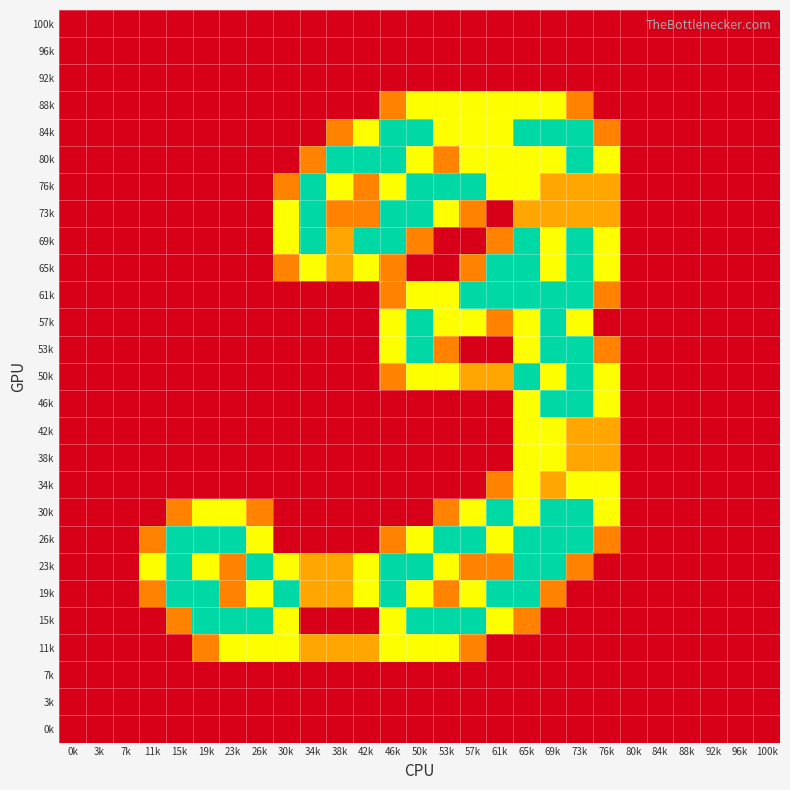

Reading left to right, transcribe all the data shown in this chart.

100k: 0k=0.0	3k=0.0	7k=0.0	11k=0.0	15k=0.0	19k=0.0	23k=0.0	26k=0.0	30k=0.0	34k=0.0	38k=0.0	42k=0.0	46k=0.0	50k=0.0	53k=0.0	57k=0.0	61k=0.0	65k=0.0	69k=0.0	73k=0.0	76k=0.0	80k=0.0	84k=0.0	88k=0.0	92k=0.0	96k=0.0	100k=0.0
96k: 0k=0.0	3k=0.0	7k=0.0	11k=0.0	15k=0.0	19k=0.0	23k=0.0	26k=0.0	30k=0.0	34k=0.0	38k=0.0	42k=0.0	46k=0.0	50k=0.0	53k=0.0	57k=0.0	61k=0.0	65k=0.0	69k=0.0	73k=0.0	76k=0.0	80k=0.0	84k=0.0	88k=0.0	92k=0.0	96k=0.0	100k=0.0
92k: 0k=0.0	3k=0.0	7k=0.0	11k=0.0	15k=0.0	19k=0.0	23k=0.0	26k=0.0	30k=0.0	34k=0.0	38k=0.0	42k=0.0	46k=0.0	50k=0.0	53k=0.0	57k=0.0	61k=0.0	65k=0.0	69k=0.0	73k=0.0	76k=0.0	80k=0.0	84k=0.0	88k=0.0	92k=0.0	96k=0.0	100k=0.0
88k: 0k=0.0	3k=0.0	7k=0.0	11k=0.0	15k=0.0	19k=0.0	23k=0.0	26k=0.0	30k=0.0	34k=0.0	38k=0.0	42k=0.0	46k=0.8	50k=1.5	53k=1.5	57k=1.5	61k=1.5	65k=1.5	69k=1.5	73k=0.8	76k=0.0	80k=0.0	84k=0.0	88k=0.0	92k=0.0	96k=0.0	100k=0.0
84k: 0k=0.0	3k=0.0	7k=0.0	11k=0.0	15k=0.0	19k=0.0	23k=0.0	26k=0.0	30k=0.0	34k=0.0	38k=0.8	42k=1.5	46k=2.0	50k=2.0	53k=1.5	57k=1.5	61k=1.5	65k=2.0	69k=2.0	73k=2.0	76k=0.8	80k=0.0	84k=0.0	88k=0.0	92k=0.0	96k=0.0	100k=0.0
80k: 0k=0.0	3k=0.0	7k=0.0	11k=0.0	15k=0.0	19k=0.0	23k=0.0	26k=0.0	30k=0.0	34k=0.8	38k=2.0	42k=2.0	46k=2.0	50k=1.5	53k=0.8	57k=1.5	61k=1.5	65k=1.5	69k=1.5	73k=2.0	76k=1.5	80k=0.0	84k=0.0	88k=0.0	92k=0.0	96k=0.0	100k=0.0
76k: 0k=0.0	3k=0.0	7k=0.0	11k=0.0	15k=0.0	19k=0.0	23k=0.0	26k=0.0	30k=0.8	34k=2.0	38k=1.5	42k=0.8	46k=1.5	50k=2.0	53k=2.0	57k=2.0	61k=1.5	65k=1.5	69k=1.0	73k=1.0	76k=1.0	80k=0.0	84k=0.0	88k=0.0	92k=0.0	96k=0.0	100k=0.0
73k: 0k=0.0	3k=0.0	7k=0.0	11k=0.0	15k=0.0	19k=0.0	23k=0.0	26k=0.0	30k=1.5	34k=2.0	38k=0.8	42k=0.8	46k=2.0	50k=2.0	53k=1.5	57k=0.8	61k=0.0	65k=1.0	69k=1.0	73k=1.0	76k=1.0	80k=0.0	84k=0.0	88k=0.0	92k=0.0	96k=0.0	100k=0.0
69k: 0k=0.0	3k=0.0	7k=0.0	11k=0.0	15k=0.0	19k=0.0	23k=0.0	26k=0.0	30k=1.5	34k=2.0	38k=1.0	42k=2.0	46k=2.0	50k=0.8	53k=0.0	57k=0.0	61k=0.8	65k=2.0	69k=1.5	73k=2.0	76k=1.5	80k=0.0	84k=0.0	88k=0.0	92k=0.0	96k=0.0	100k=0.0
65k: 0k=0.0	3k=0.0	7k=0.0	11k=0.0	15k=0.0	19k=0.0	23k=0.0	26k=0.0	30k=0.8	34k=1.5	38k=1.0	42k=1.5	46k=0.8	50k=0.0	53k=0.0	57k=0.8	61k=2.0	65k=2.0	69k=1.5	73k=2.0	76k=1.5	80k=0.0	84k=0.0	88k=0.0	92k=0.0	96k=0.0	100k=0.0
61k: 0k=0.0	3k=0.0	7k=0.0	11k=0.0	15k=0.0	19k=0.0	23k=0.0	26k=0.0	30k=0.0	34k=0.0	38k=0.0	42k=0.0	46k=0.8	50k=1.5	53k=1.5	57k=2.0	61k=2.0	65k=2.0	69k=2.0	73k=2.0	76k=0.8	80k=0.0	84k=0.0	88k=0.0	92k=0.0	96k=0.0	100k=0.0
57k: 0k=0.0	3k=0.0	7k=0.0	11k=0.0	15k=0.0	19k=0.0	23k=0.0	26k=0.0	30k=0.0	34k=0.0	38k=0.0	42k=0.0	46k=1.5	50k=2.0	53k=1.5	57k=1.5	61k=0.8	65k=1.5	69k=2.0	73k=1.5	76k=0.0	80k=0.0	84k=0.0	88k=0.0	92k=0.0	96k=0.0	100k=0.0
53k: 0k=0.0	3k=0.0	7k=0.0	11k=0.0	15k=0.0	19k=0.0	23k=0.0	26k=0.0	30k=0.0	34k=0.0	38k=0.0	42k=0.0	46k=1.5	50k=2.0	53k=0.8	57k=0.0	61k=0.0	65k=1.5	69k=2.0	73k=2.0	76k=0.8	80k=0.0	84k=0.0	88k=0.0	92k=0.0	96k=0.0	100k=0.0
50k: 0k=0.0	3k=0.0	7k=0.0	11k=0.0	15k=0.0	19k=0.0	23k=0.0	26k=0.0	30k=0.0	34k=0.0	38k=0.0	42k=0.0	46k=0.8	50k=1.5	53k=1.5	57k=1.0	61k=1.0	65k=2.0	69k=1.5	73k=2.0	76k=1.5	80k=0.0	84k=0.0	88k=0.0	92k=0.0	96k=0.0	100k=0.0
46k: 0k=0.0	3k=0.0	7k=0.0	11k=0.0	15k=0.0	19k=0.0	23k=0.0	26k=0.0	30k=0.0	34k=0.0	38k=0.0	42k=0.0	46k=0.0	50k=0.0	53k=0.0	57k=0.0	61k=0.0	65k=1.5	69k=2.0	73k=2.0	76k=1.5	80k=0.0	84k=0.0	88k=0.0	92k=0.0	96k=0.0	100k=0.0
42k: 0k=0.0	3k=0.0	7k=0.0	11k=0.0	15k=0.0	19k=0.0	23k=0.0	26k=0.0	30k=0.0	34k=0.0	38k=0.0	42k=0.0	46k=0.0	50k=0.0	53k=0.0	57k=0.0	61k=0.0	65k=1.5	69k=1.5	73k=1.0	76k=1.0	80k=0.0	84k=0.0	88k=0.0	92k=0.0	96k=0.0	100k=0.0
38k: 0k=0.0	3k=0.0	7k=0.0	11k=0.0	15k=0.0	19k=0.0	23k=0.0	26k=0.0	30k=0.0	34k=0.0	38k=0.0	42k=0.0	46k=0.0	50k=0.0	53k=0.0	57k=0.0	61k=0.0	65k=1.5	69k=1.5	73k=1.0	76k=1.0	80k=0.0	84k=0.0	88k=0.0	92k=0.0	96k=0.0	100k=0.0
34k: 0k=0.0	3k=0.0	7k=0.0	11k=0.0	15k=0.0	19k=0.0	23k=0.0	26k=0.0	30k=0.0	34k=0.0	38k=0.0	42k=0.0	46k=0.0	50k=0.0	53k=0.0	57k=0.0	61k=0.8	65k=1.5	69k=1.0	73k=1.5	76k=1.5	80k=0.0	84k=0.0	88k=0.0	92k=0.0	96k=0.0	100k=0.0
30k: 0k=0.0	3k=0.0	7k=0.0	11k=0.0	15k=0.8	19k=1.5	23k=1.5	26k=0.8	30k=0.0	34k=0.0	38k=0.0	42k=0.0	46k=0.0	50k=0.0	53k=0.8	57k=1.5	61k=2.0	65k=1.5	69k=2.0	73k=2.0	76k=1.5	80k=0.0	84k=0.0	88k=0.0	92k=0.0	96k=0.0	100k=0.0
26k: 0k=0.0	3k=0.0	7k=0.0	11k=0.8	15k=2.0	19k=2.0	23k=2.0	26k=1.5	30k=0.0	34k=0.0	38k=0.0	42k=0.0	46k=0.8	50k=1.5	53k=2.0	57k=2.0	61k=1.5	65k=2.0	69k=2.0	73k=2.0	76k=0.8	80k=0.0	84k=0.0	88k=0.0	92k=0.0	96k=0.0	100k=0.0
23k: 0k=0.0	3k=0.0	7k=0.0	11k=1.5	15k=2.0	19k=1.5	23k=0.8	26k=2.0	30k=1.5	34k=1.0	38k=1.0	42k=1.5	46k=2.0	50k=2.0	53k=1.5	57k=0.8	61k=0.8	65k=2.0	69k=2.0	73k=0.8	76k=0.0	80k=0.0	84k=0.0	88k=0.0	92k=0.0	96k=0.0	100k=0.0
19k: 0k=0.0	3k=0.0	7k=0.0	11k=0.8	15k=2.0	19k=2.0	23k=0.8	26k=1.5	30k=2.0	34k=1.0	38k=1.0	42k=1.5	46k=2.0	50k=1.5	53k=0.8	57k=1.5	61k=2.0	65k=2.0	69k=0.8	73k=0.0	76k=0.0	80k=0.0	84k=0.0	88k=0.0	92k=0.0	96k=0.0	100k=0.0
15k: 0k=0.0	3k=0.0	7k=0.0	11k=0.0	15k=0.8	19k=2.0	23k=2.0	26k=2.0	30k=1.5	34k=0.0	38k=0.0	42k=0.0	46k=1.5	50k=2.0	53k=2.0	57k=2.0	61k=1.5	65k=0.8	69k=0.0	73k=0.0	76k=0.0	80k=0.0	84k=0.0	88k=0.0	92k=0.0	96k=0.0	100k=0.0
11k: 0k=0.0	3k=0.0	7k=0.0	11k=0.0	15k=0.0	19k=0.8	23k=1.5	26k=1.5	30k=1.5	34k=1.0	38k=1.0	42k=1.0	46k=1.5	50k=1.5	53k=1.5	57k=0.8	61k=0.0	65k=0.0	69k=0.0	73k=0.0	76k=0.0	80k=0.0	84k=0.0	88k=0.0	92k=0.0	96k=0.0	100k=0.0
7k: 0k=0.0	3k=0.0	7k=0.0	11k=0.0	15k=0.0	19k=0.0	23k=0.0	26k=0.0	30k=0.0	34k=0.0	38k=0.0	42k=0.0	46k=0.0	50k=0.0	53k=0.0	57k=0.0	61k=0.0	65k=0.0	69k=0.0	73k=0.0	76k=0.0	80k=0.0	84k=0.0	88k=0.0	92k=0.0	96k=0.0	100k=0.0
3k: 0k=0.0	3k=0.0	7k=0.0	11k=0.0	15k=0.0	19k=0.0	23k=0.0	26k=0.0	30k=0.0	34k=0.0	38k=0.0	42k=0.0	46k=0.0	50k=0.0	53k=0.0	57k=0.0	61k=0.0	65k=0.0	69k=0.0	73k=0.0	76k=0.0	80k=0.0	84k=0.0	88k=0.0	92k=0.0	96k=0.0	100k=0.0
0k: 0k=0.0	3k=0.0	7k=0.0	11k=0.0	15k=0.0	19k=0.0	23k=0.0	26k=0.0	30k=0.0	34k=0.0	38k=0.0	42k=0.0	46k=0.0	50k=0.0	53k=0.0	57k=0.0	61k=0.0	65k=0.0	69k=0.0	73k=0.0	76k=0.0	80k=0.0	84k=0.0	88k=0.0	92k=0.0	96k=0.0	100k=0.0